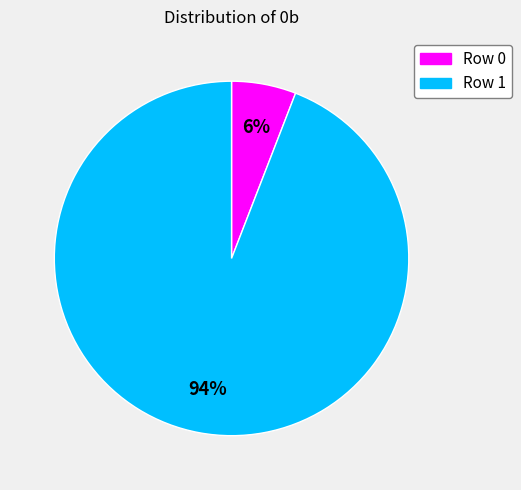

The Row 1 slice represents 80% of the pie. True or false?

False